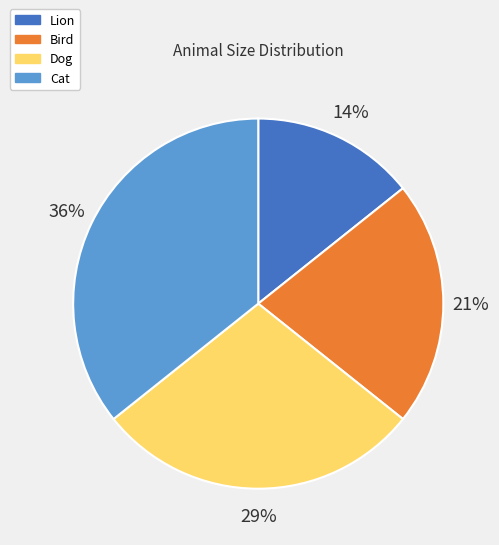

Is there a majority slice in this chart?

No